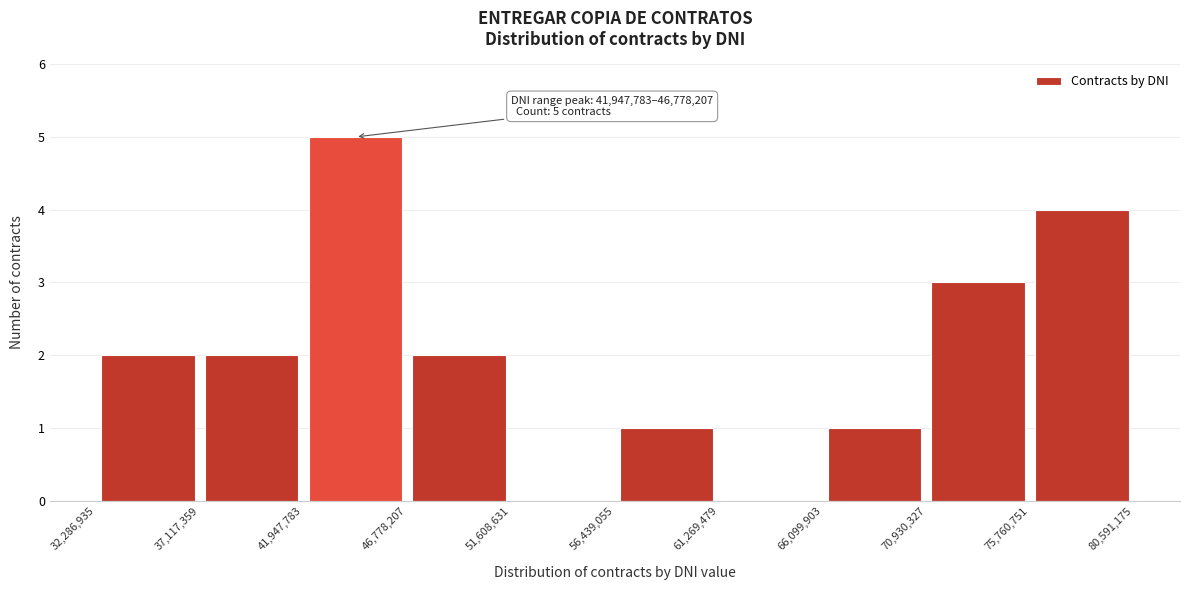

Which range on the x-axis has the tallest bar?

41,947,783 to 46,778,207